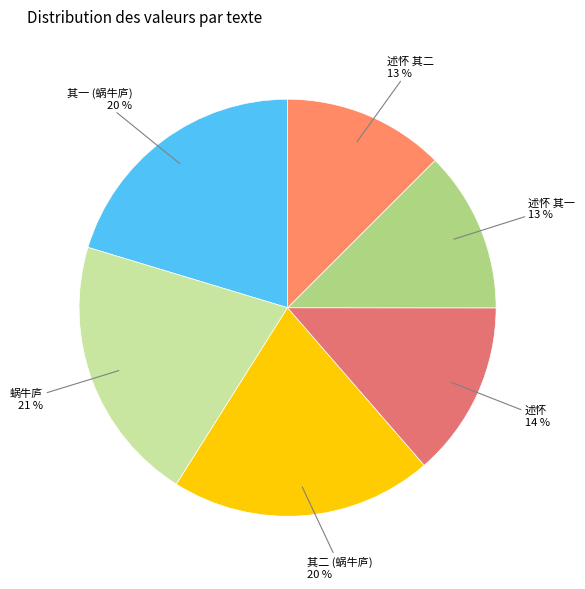

Is there a majority slice in this chart?

No